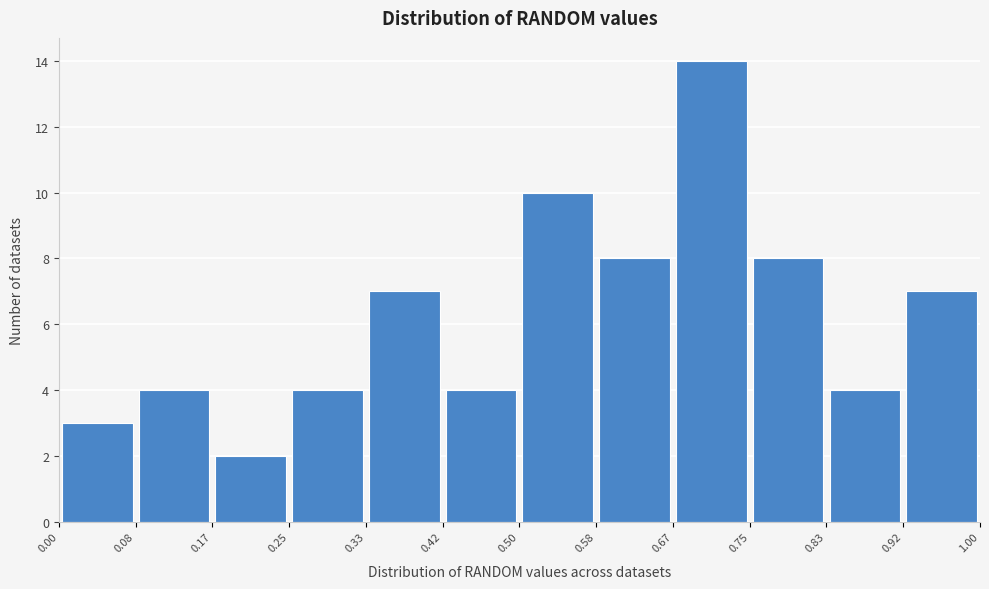

Reading left to right, transcribe this chart: for each bar, give the range it covers on the x-axis and its height. The values are not printed on the chart, so give them approximately, as read against the axis.

0.00 to 0.08: 3
0.08 to 0.17: 4
0.17 to 0.25: 2
0.25 to 0.33: 4
0.33 to 0.42: 7
0.42 to 0.50: 4
0.50 to 0.58: 10
0.58 to 0.67: 8
0.67 to 0.75: 14
0.75 to 0.83: 8
0.83 to 0.92: 4
0.92 to 1.00: 7